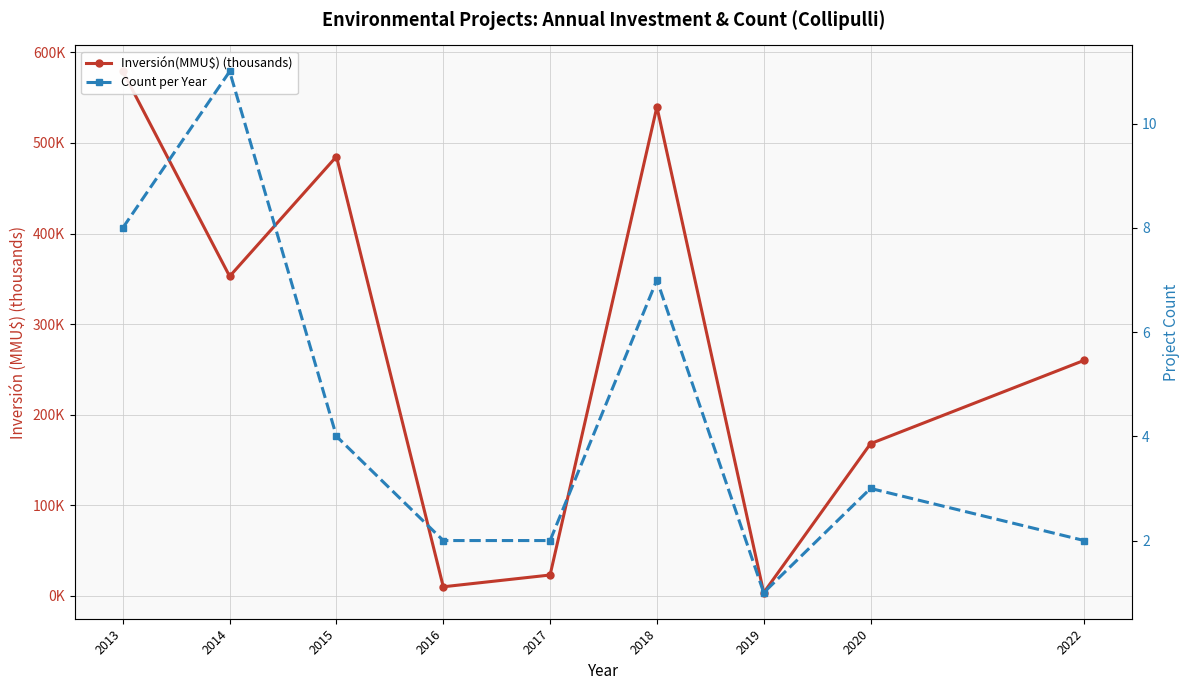

True or false: Count per Year has a value of 2.0 at 2022.

True